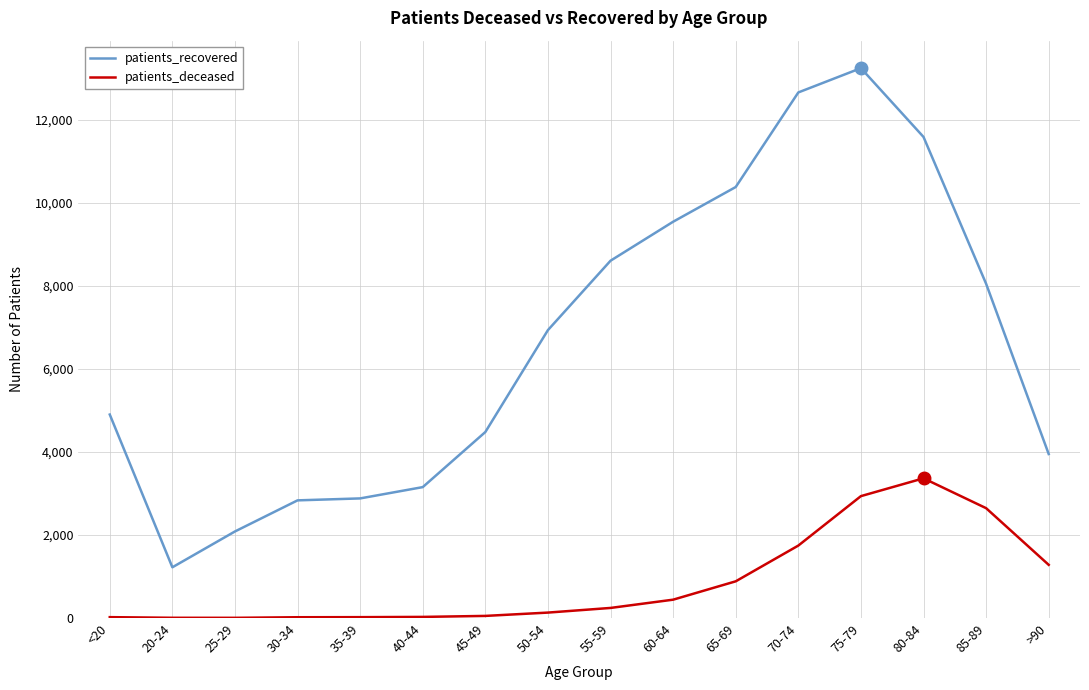

What is the difference between the highest and lowest values at 65-69?

9497